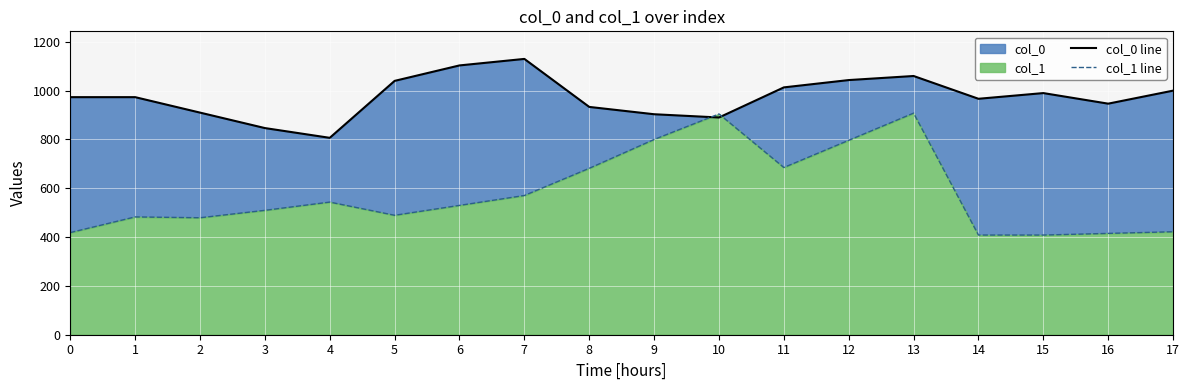

Where is the first local maximum for col_0 line?

7